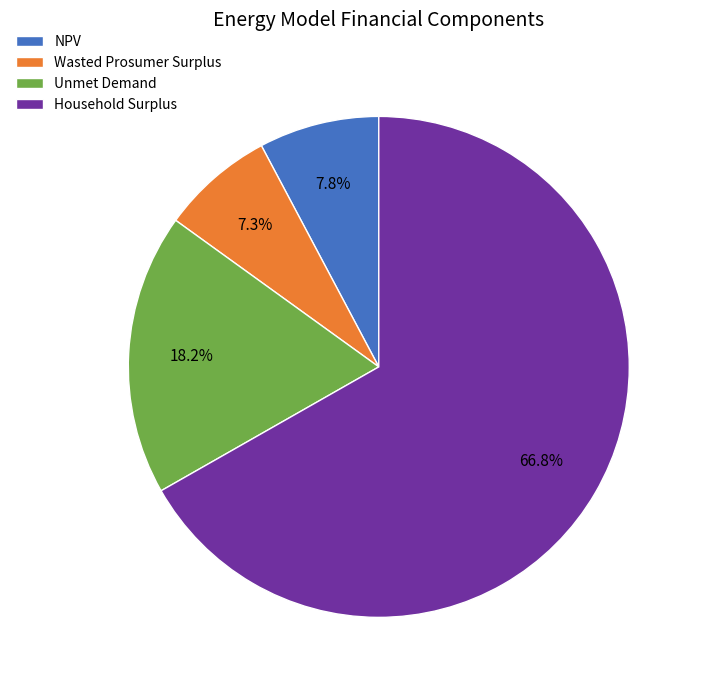

Is there any slice that represents more than half of the pie?

Yes